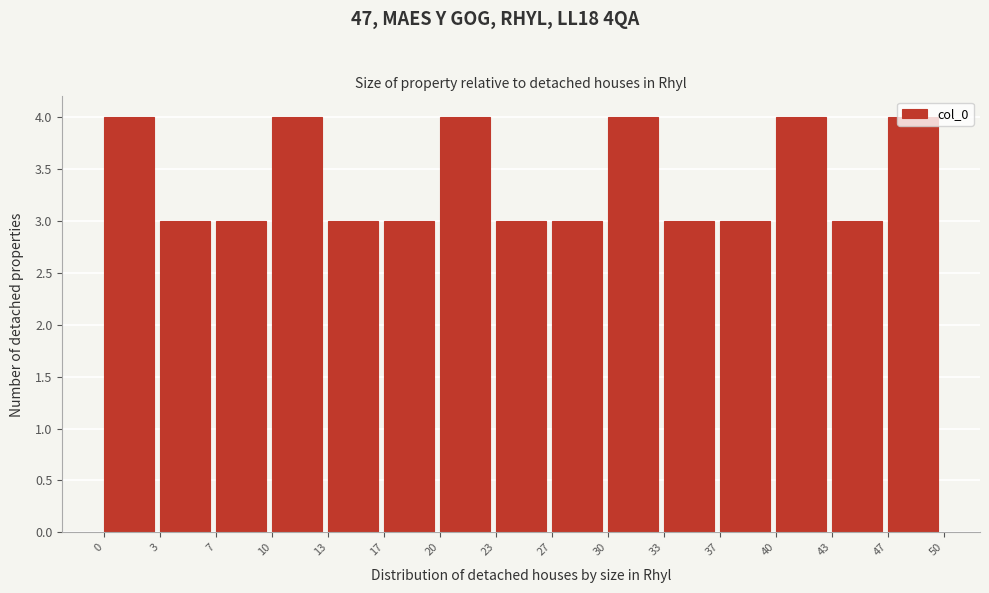

What is the height of the bar covering 30 to 33 on the x-axis? The values are not printed on the chart, so give them approximately, as read against the axis.

4